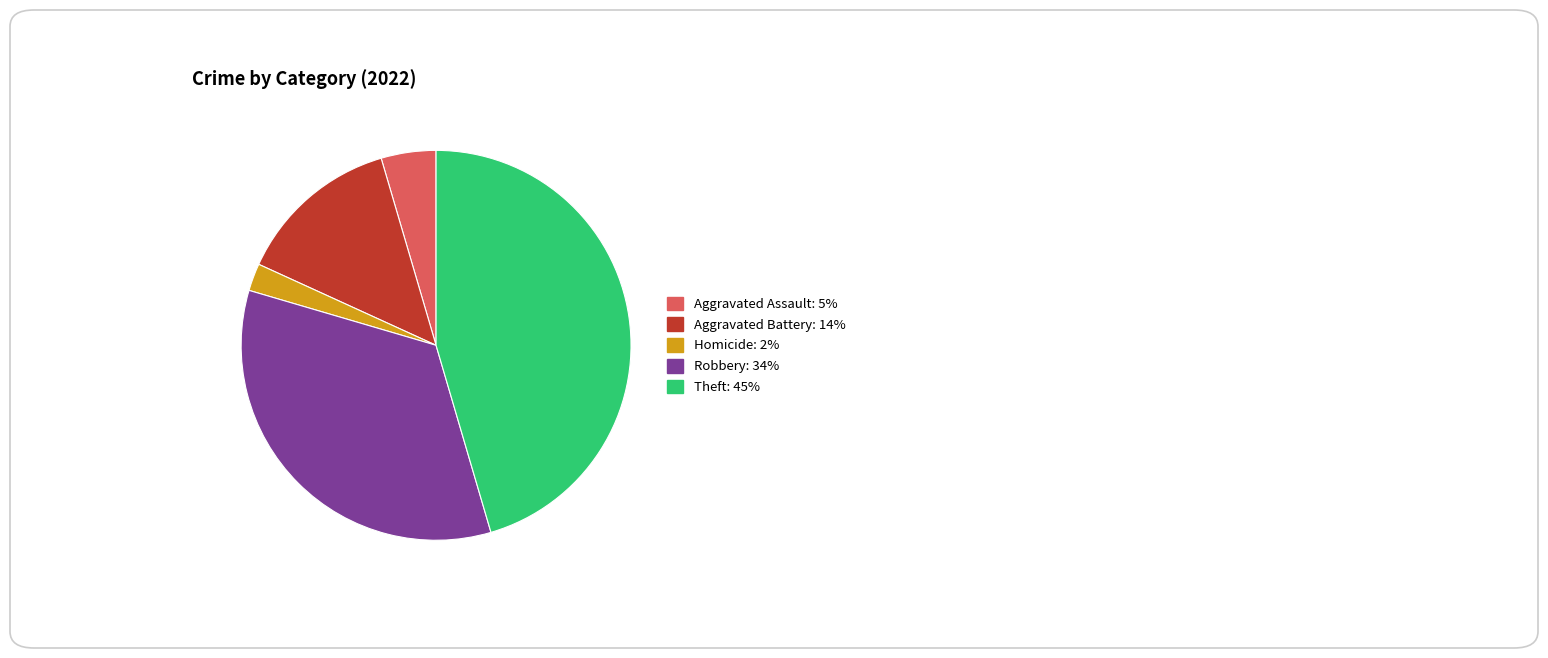

Does Aggravated Battery: 14% represent more than half of the total?

No